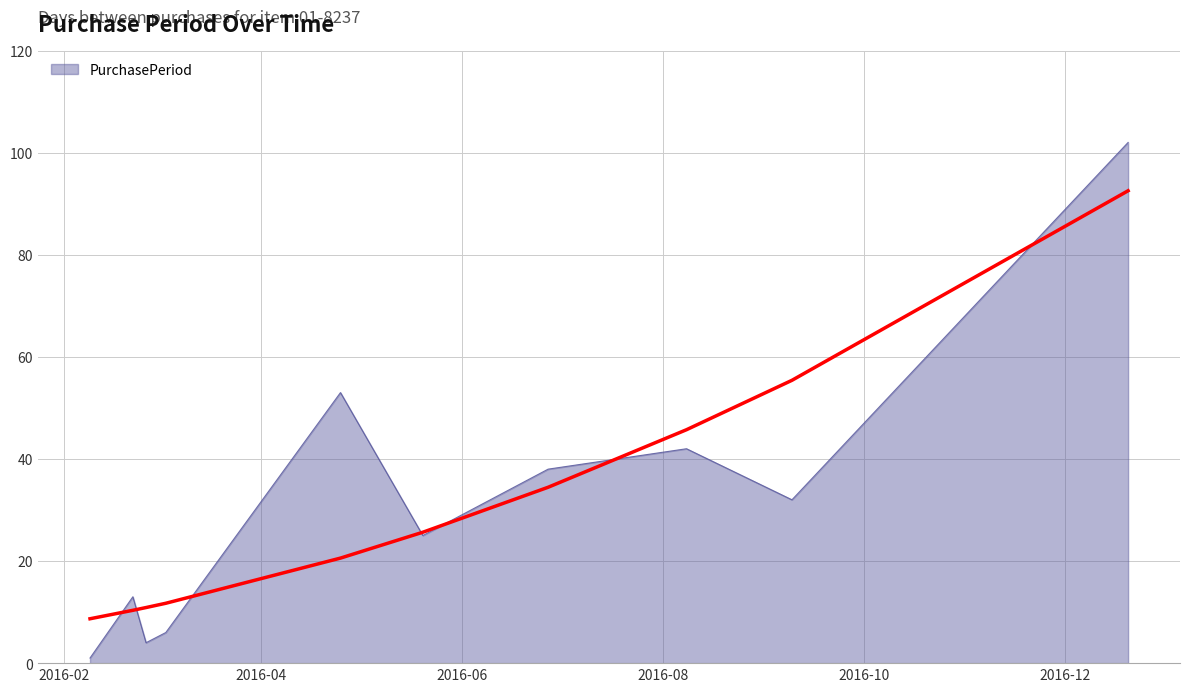

True or false: the data shows 42 at 2016-08-08.

True